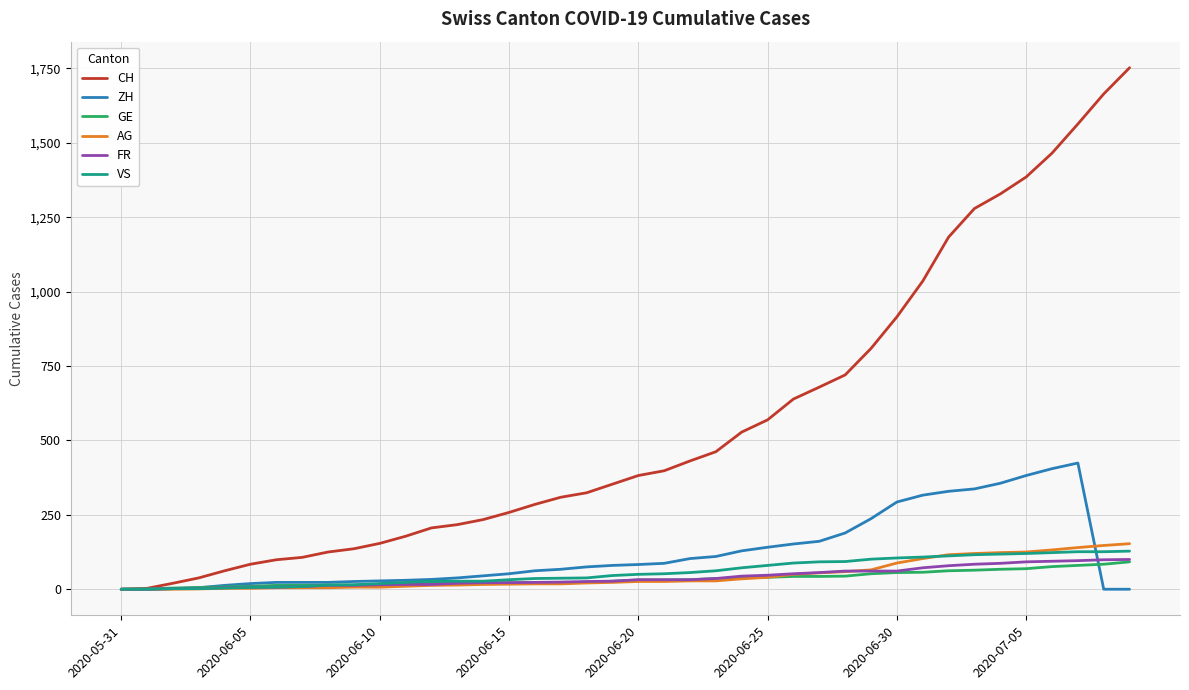

What is the sum of all FR values?

1587